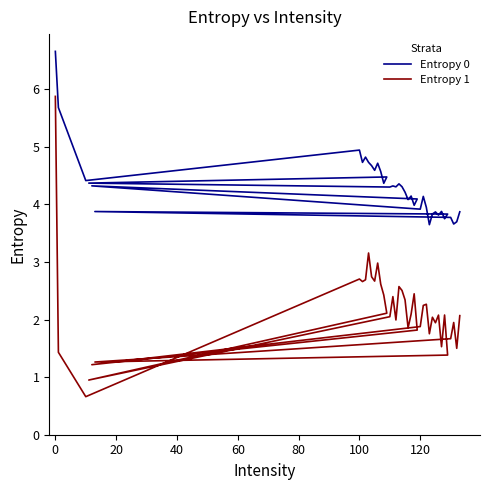

What are all the series names shown in the legend?

Entropy 0, Entropy 1